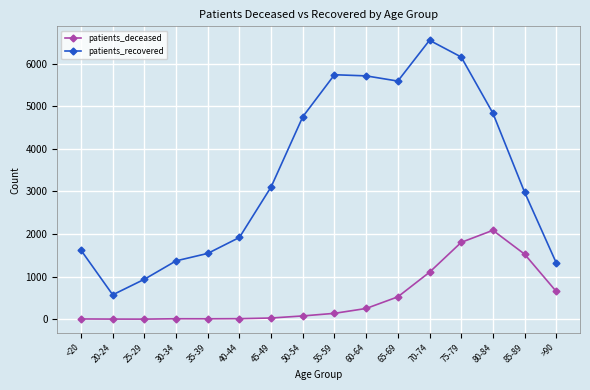

True or false: patients_recovered has more than 1 points higher than both neighbors.

True